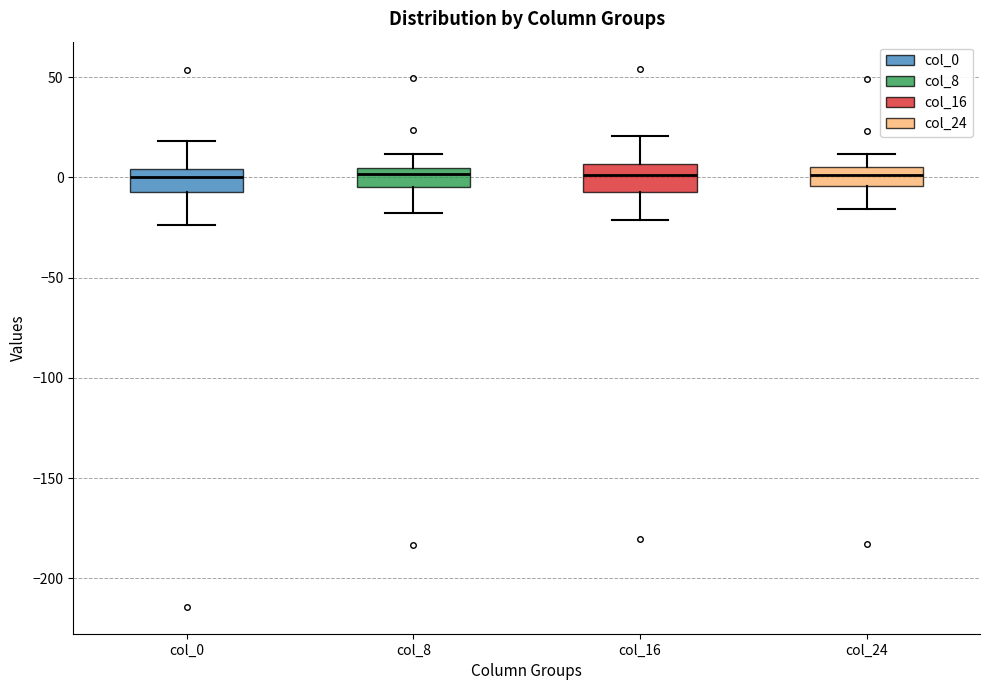

Reading left to right, read every box against the y-axis: the position of its median line, the range the box covers, and the ends of its whiskers. The values are not printed on the chart, so give them approximately, as read against the axis.

col_0: median 0, box -5 to 5, whiskers -25 to 20
col_8: median 0, box -5 to 5, whiskers -20 to 10
col_16: median 0, box -5 to 5, whiskers -20 to 20
col_24: median 0, box -5 to 5, whiskers -15 to 10